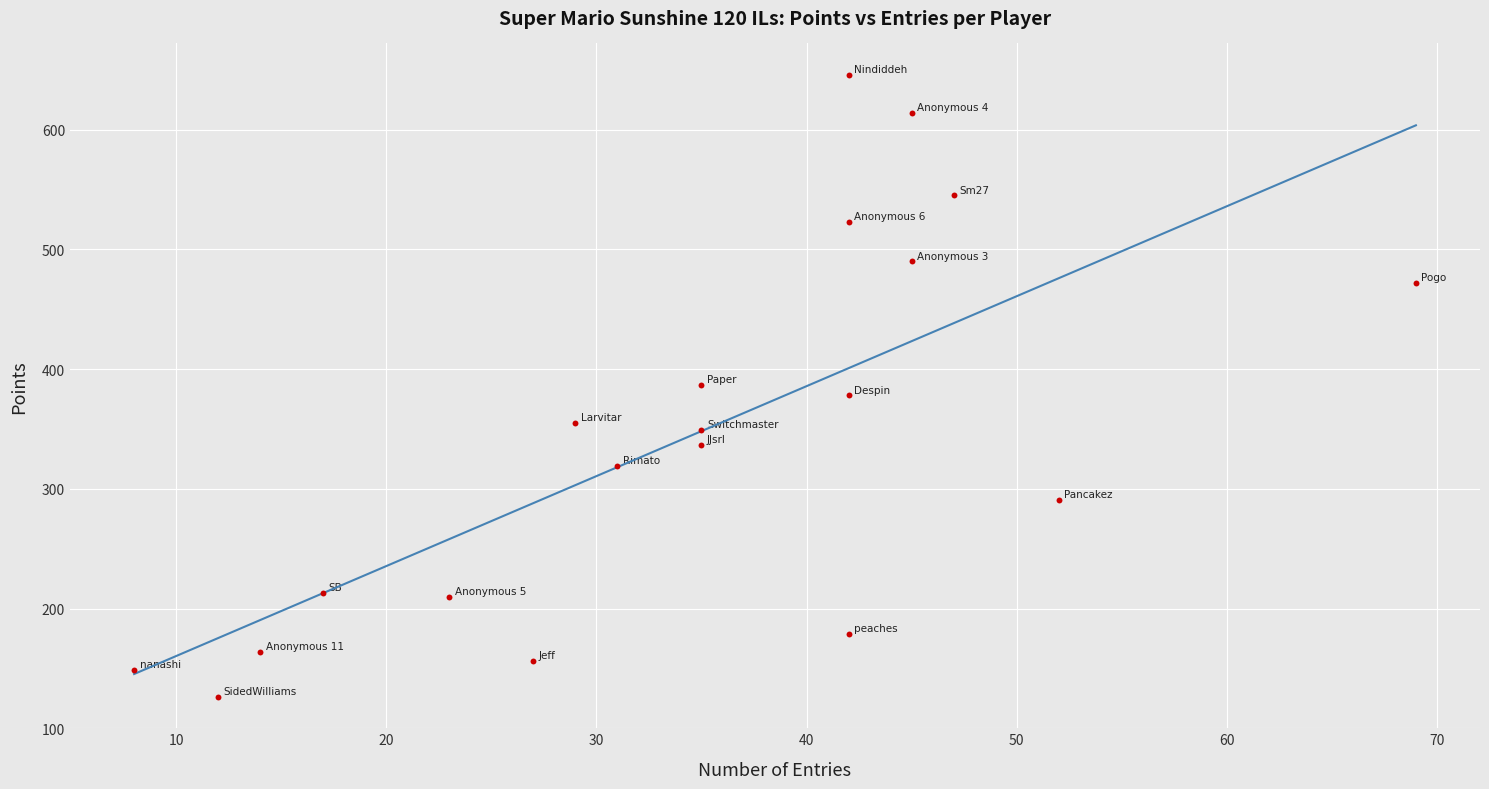

What is the range of X values (max minus min)?

61